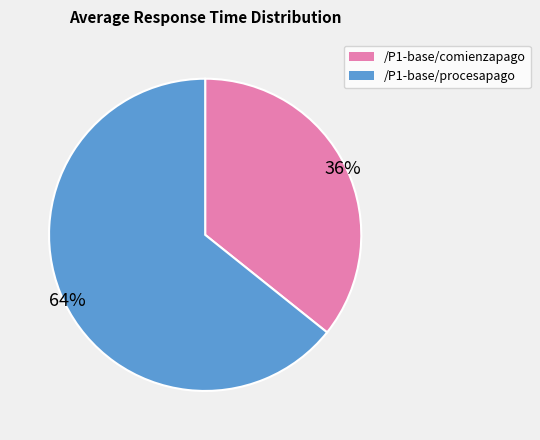

Combined, do /P1-base/comienzapago and /P1-base/procesapago account for over 50%?

Yes